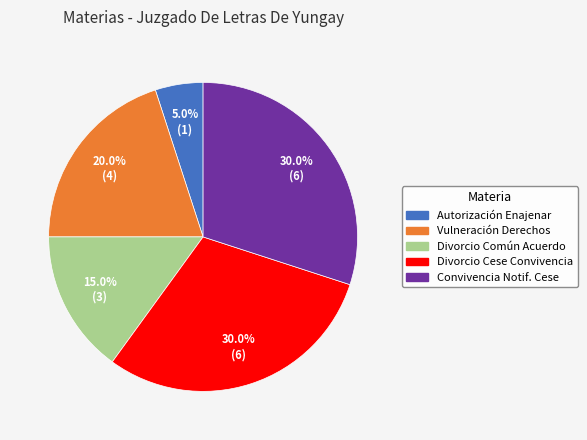

Does any single category account for the majority?

No